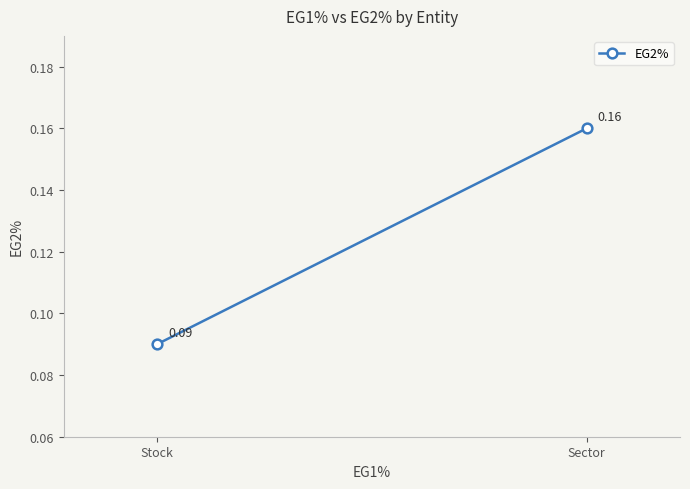

What is the value of the 2nd point from the left?

0.1